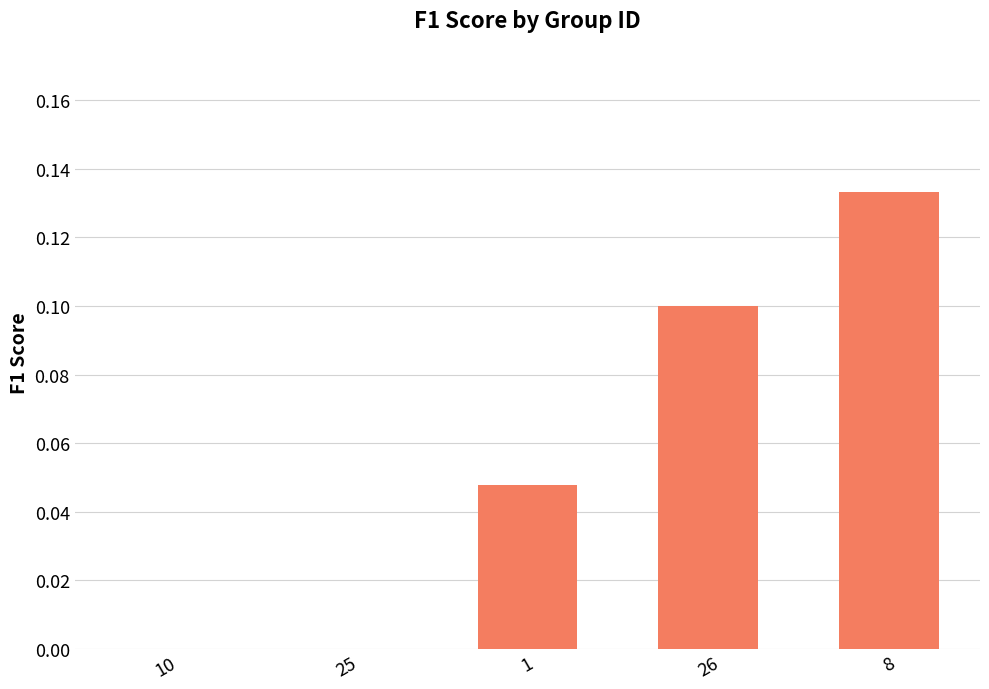

What is the sum of all values?

0.3